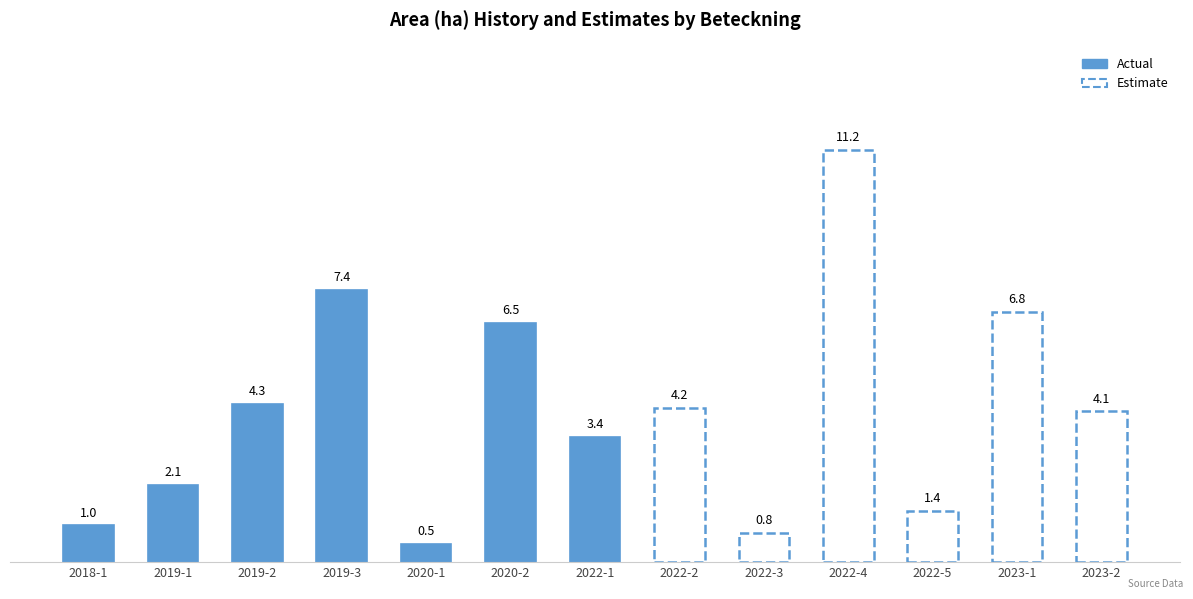

The value at A 20202-2022 is 0.4. True or false?

False